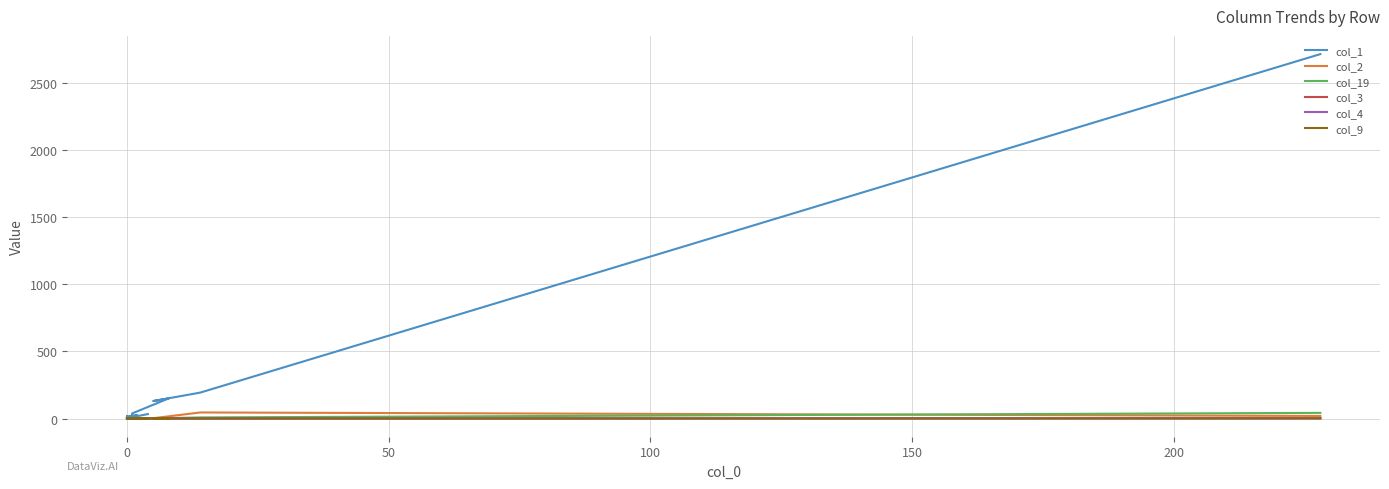

What is the difference between the maximum and minimum values in the col_1 series?

2714